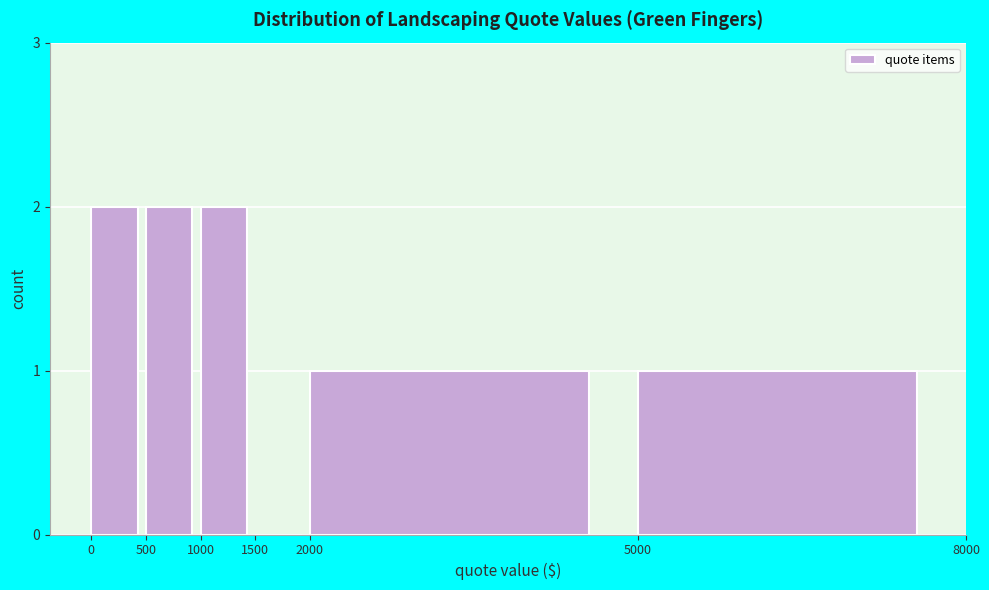

Reading left to right, extract all data points from this chart.

0=2	500=2	1000=2	1500=0	2000=1	5000=1